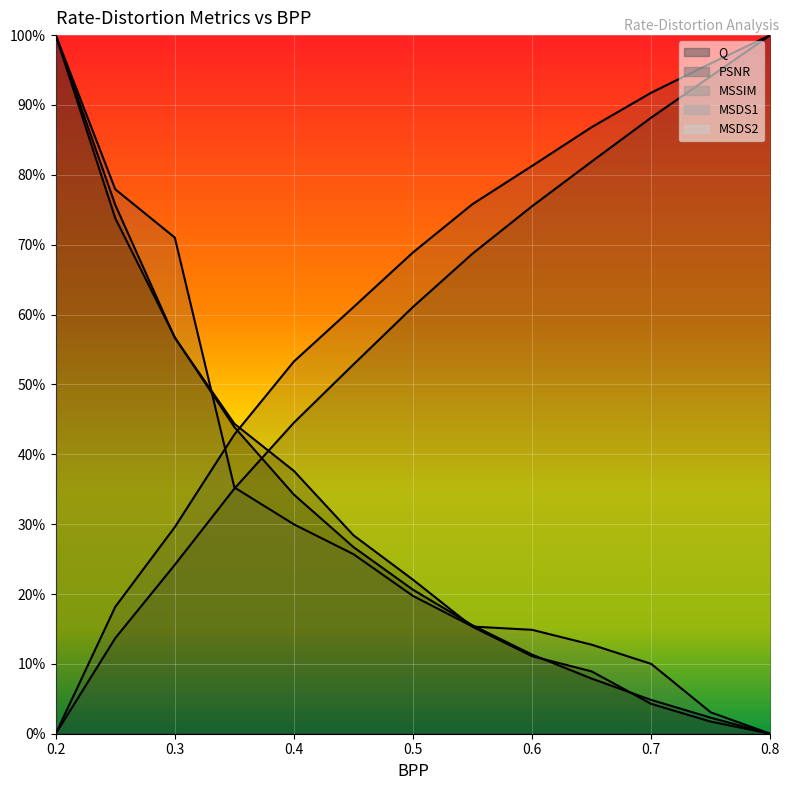

What value does the MSSIM series have at 0.3?

0.3